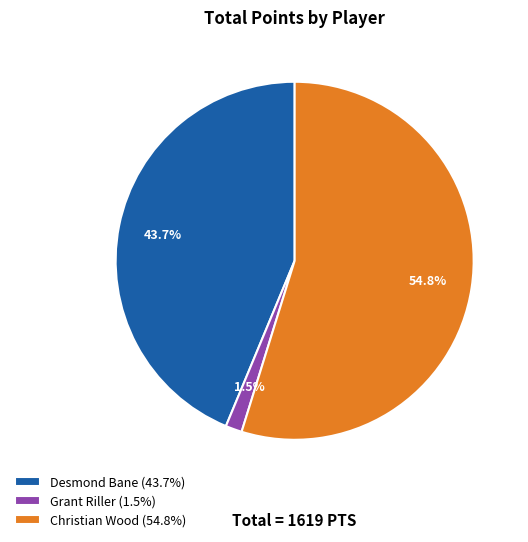

The Christian Wood slice represents 55% of the pie. True or false?

True